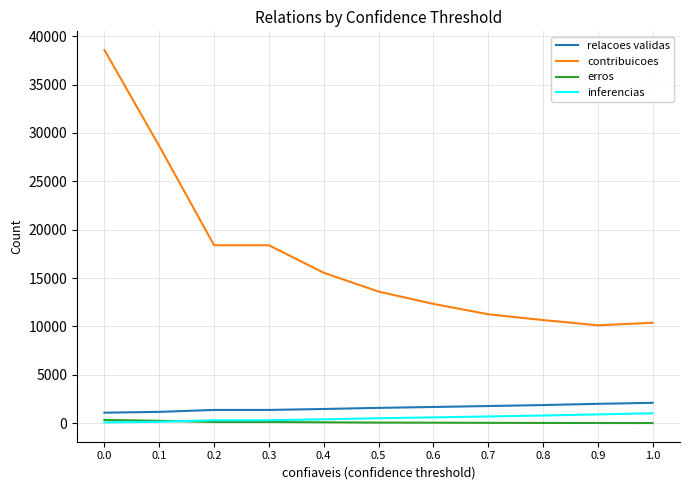

Reading right to left, what are all the values shown in this chart?

relacoes validas: 0.0=1084	0.1=1170	0.2=1370	0.3=1370	0.4=1468	0.5=1583	0.6=1675	0.7=1773	0.8=1874	0.9=2002	1.0=2106
contribuicoes: 0.0=38581	0.1=28650	0.2=18395	0.3=18395	0.4=15553	0.5=13606	0.6=12333	0.7=11262	0.8=10661	0.9=10120	1.0=10381
erros: 0.0=338	0.1=245	0.2=123	0.3=123	0.4=91	0.5=62	0.6=52	0.7=36	0.8=25	0.9=19	1.0=12
inferencias: 0.0=83	0.1=140	0.2=307	0.3=307	0.4=398	0.5=511	0.6=600	0.7=695	0.8=794	0.9=906	1.0=1024